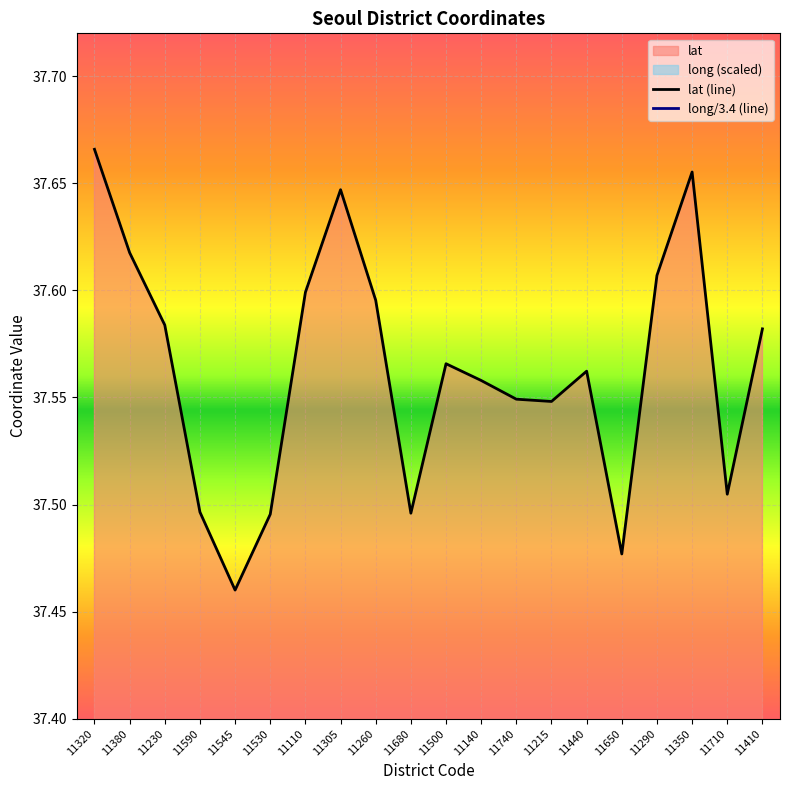

What is the maximum value for lat?

37.7